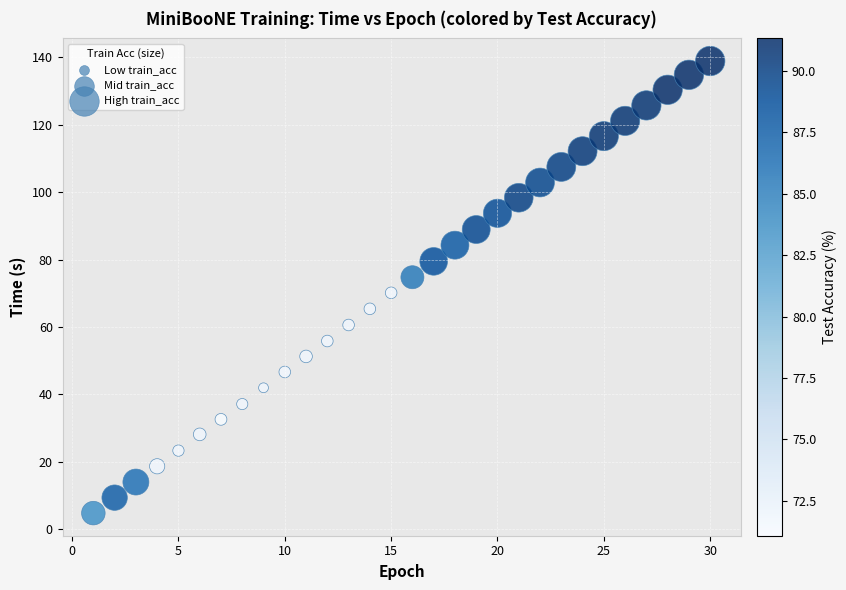

What is the range of X values (max minus min)?

29.0